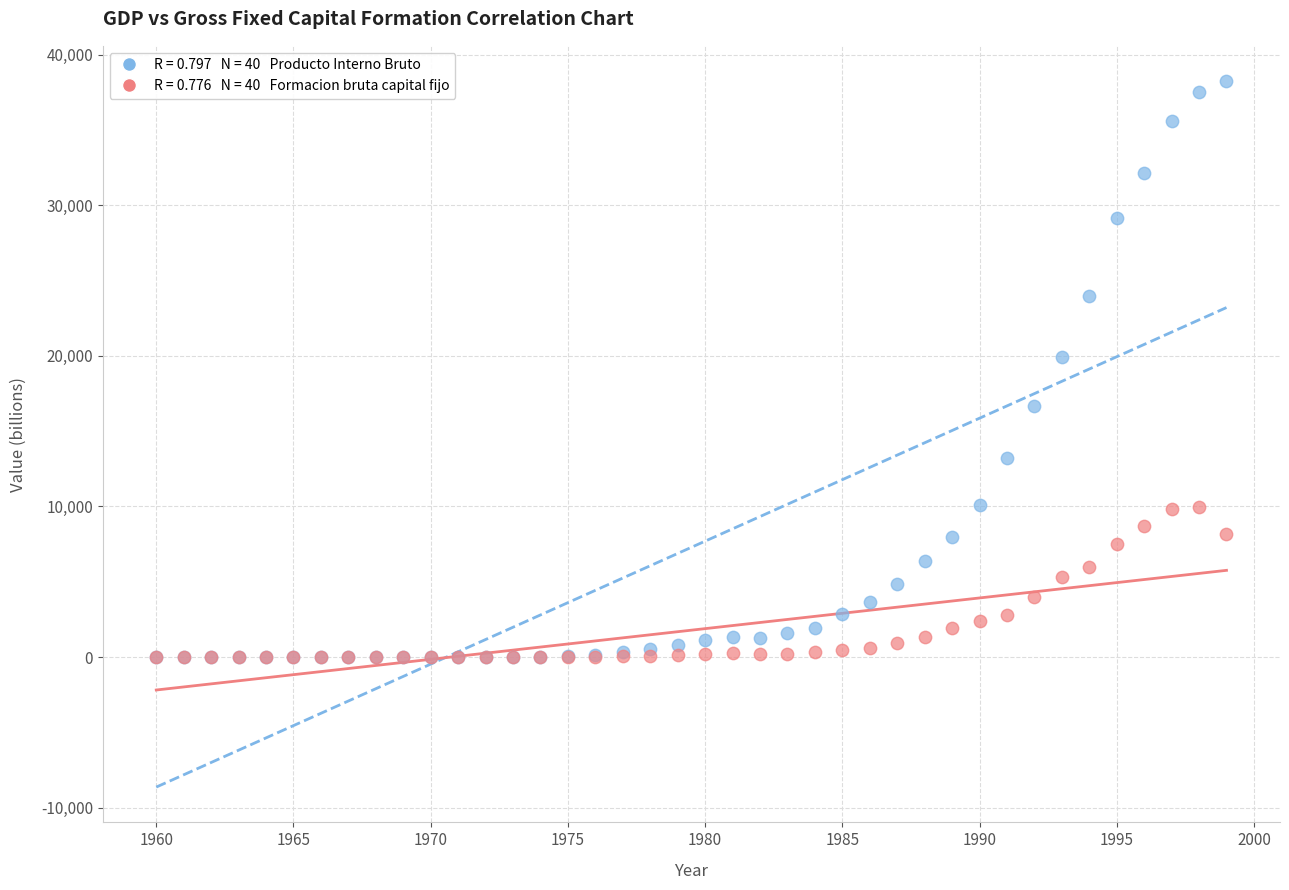

Across all series, what Y value is closest to 19123?

19925